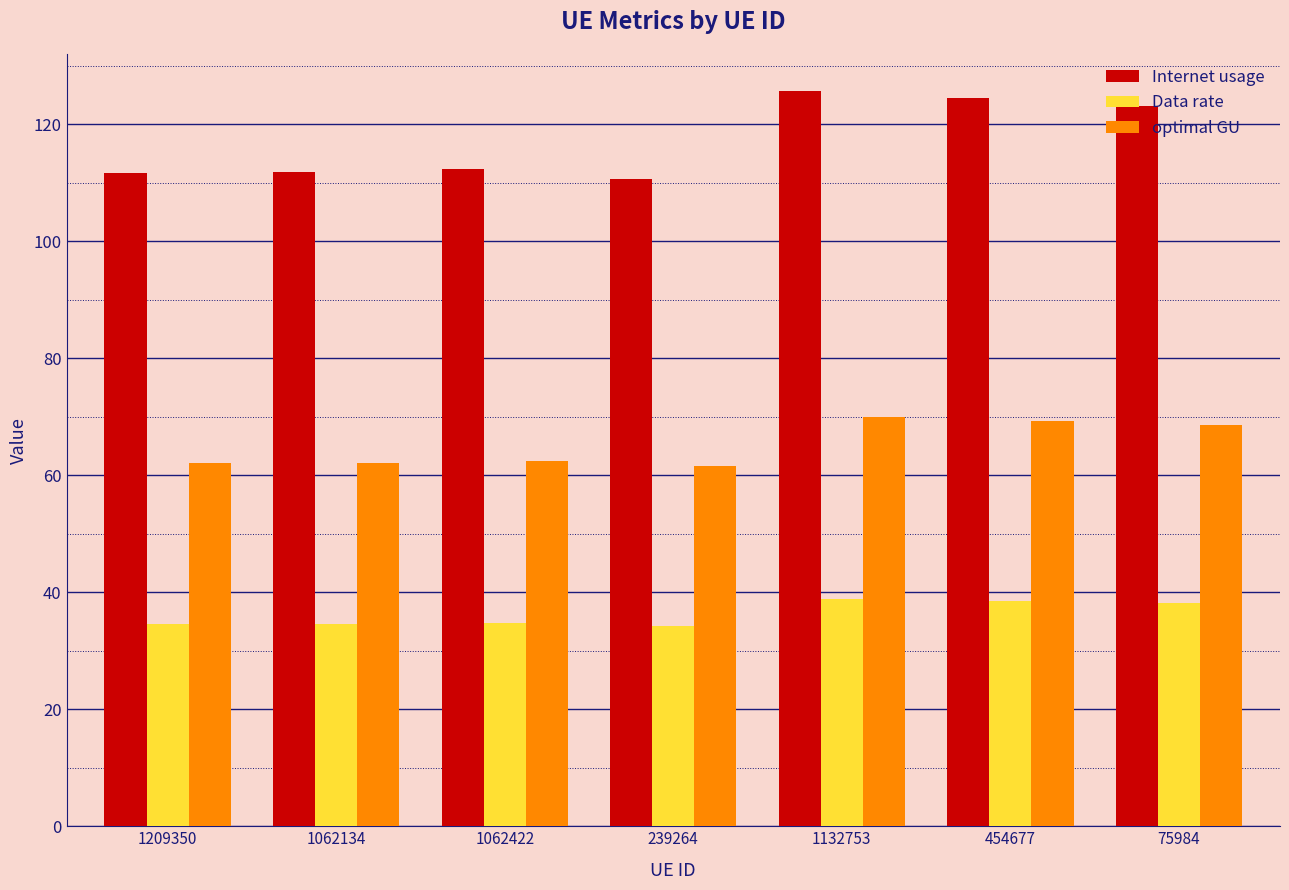

List the series in order of their peak value, highest first.

Internet usage, optimal GU, Data rate